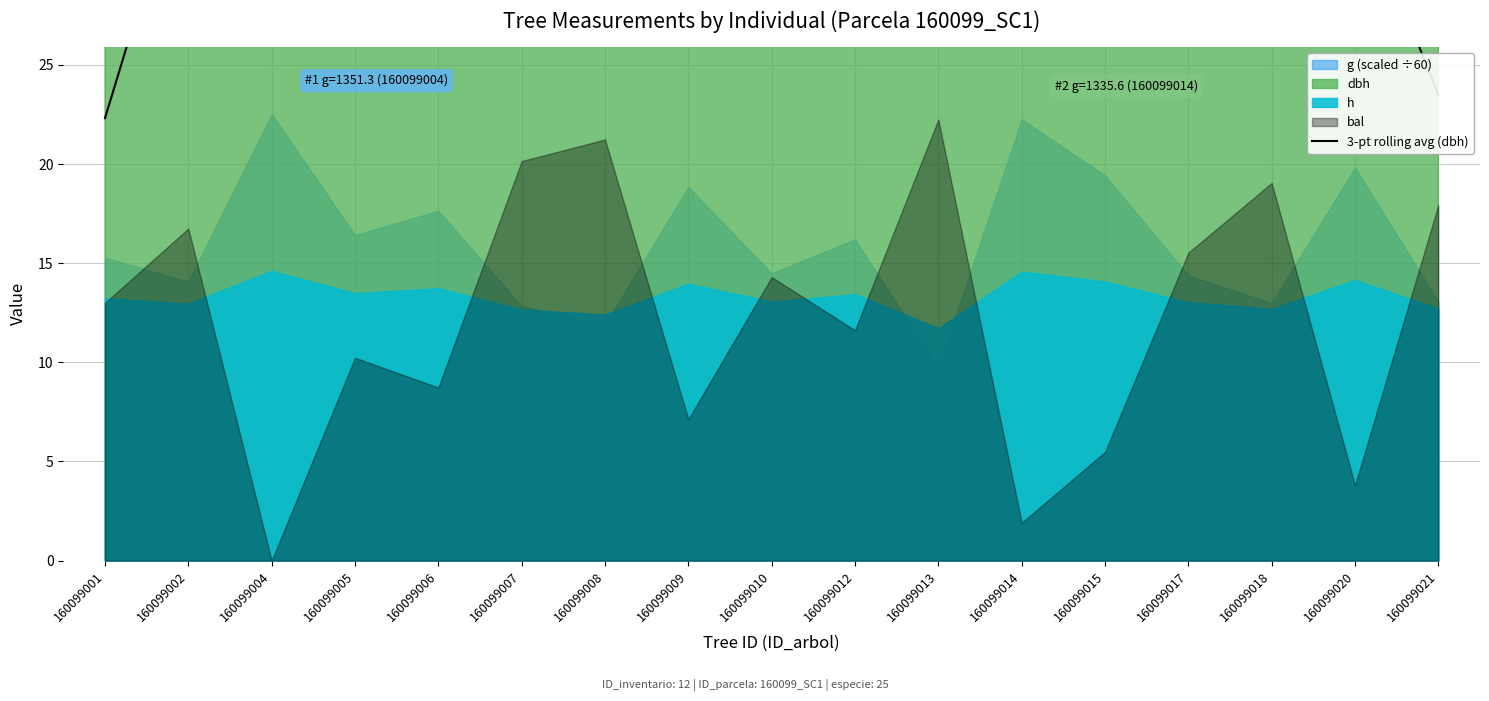

The chart shows a value of 36.1 at 160099002. True or false?

True